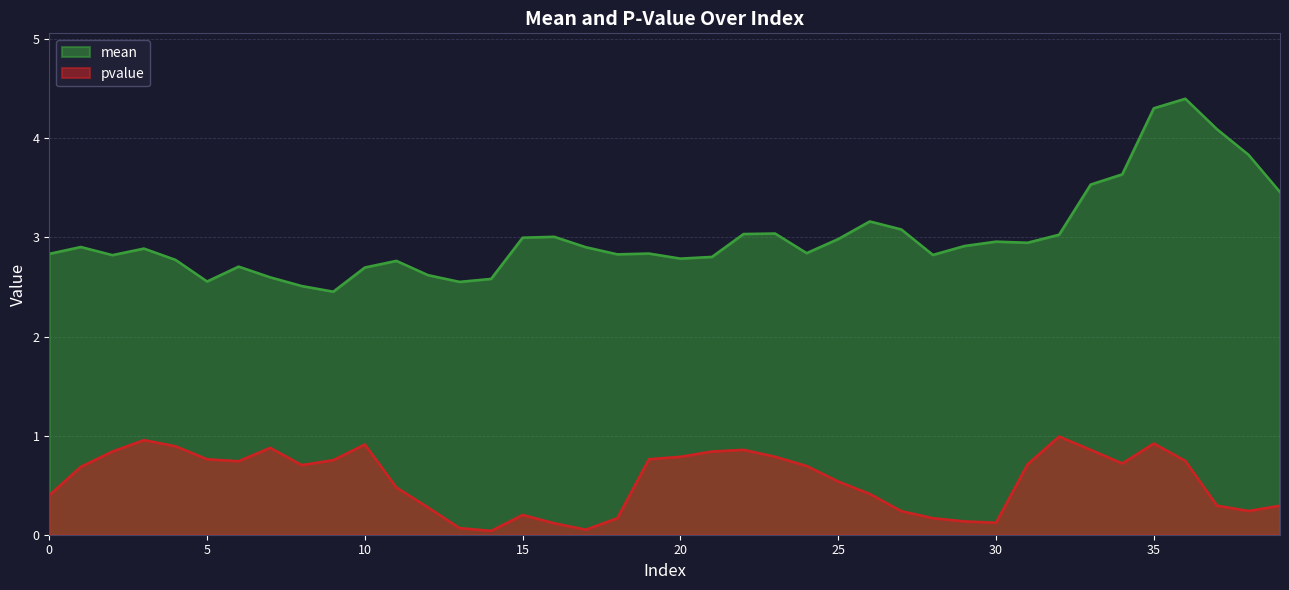

How many lines are shown in the chart?

2